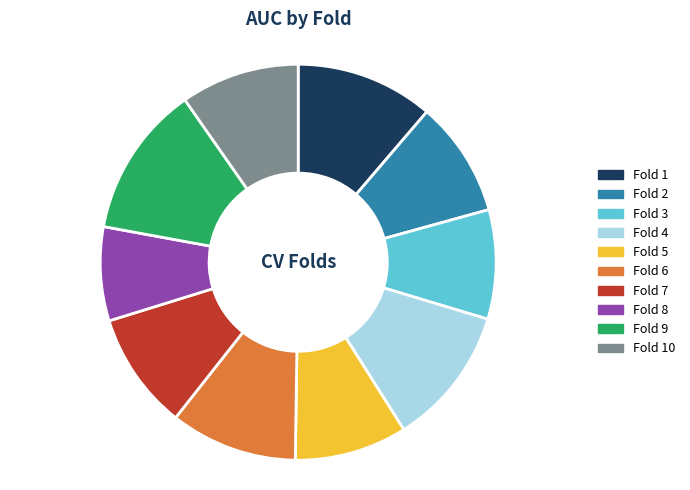

Is there a majority slice in this chart?

No